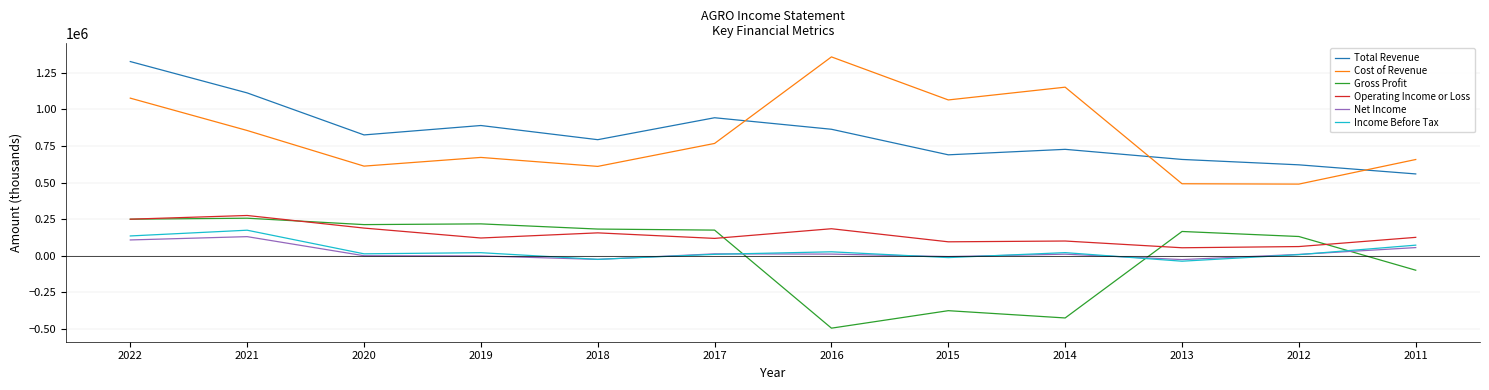

At which category is the sum across all series the highest?

2022